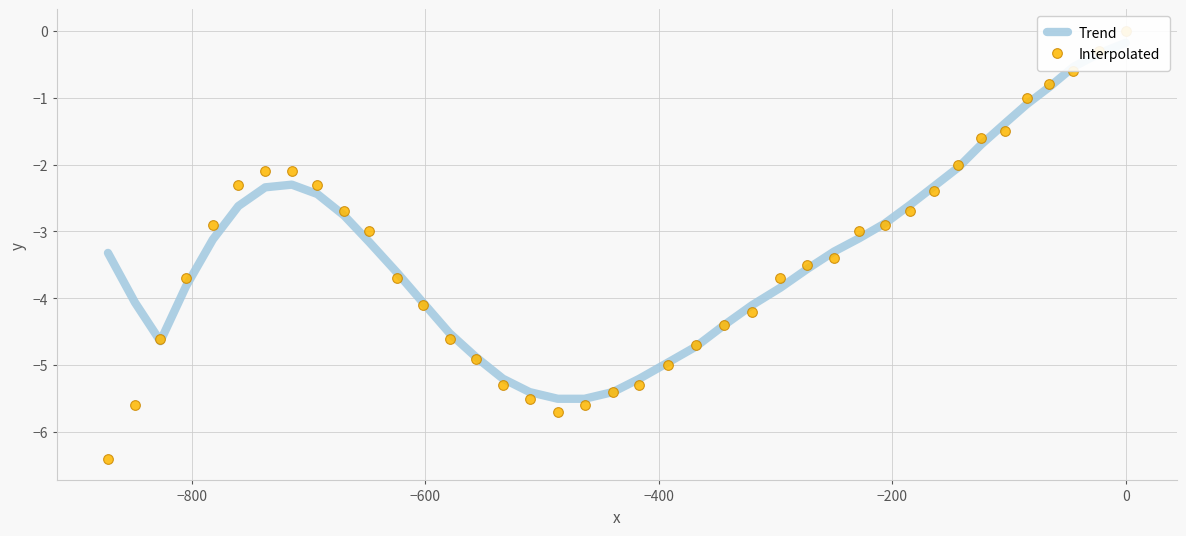

What is the difference between the second highest and second lowest values in the Trend series?

5.2